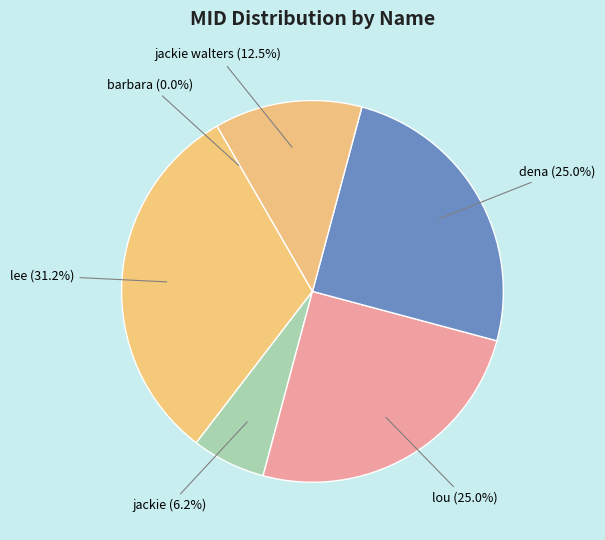

How many segments does this pie chart have?

6